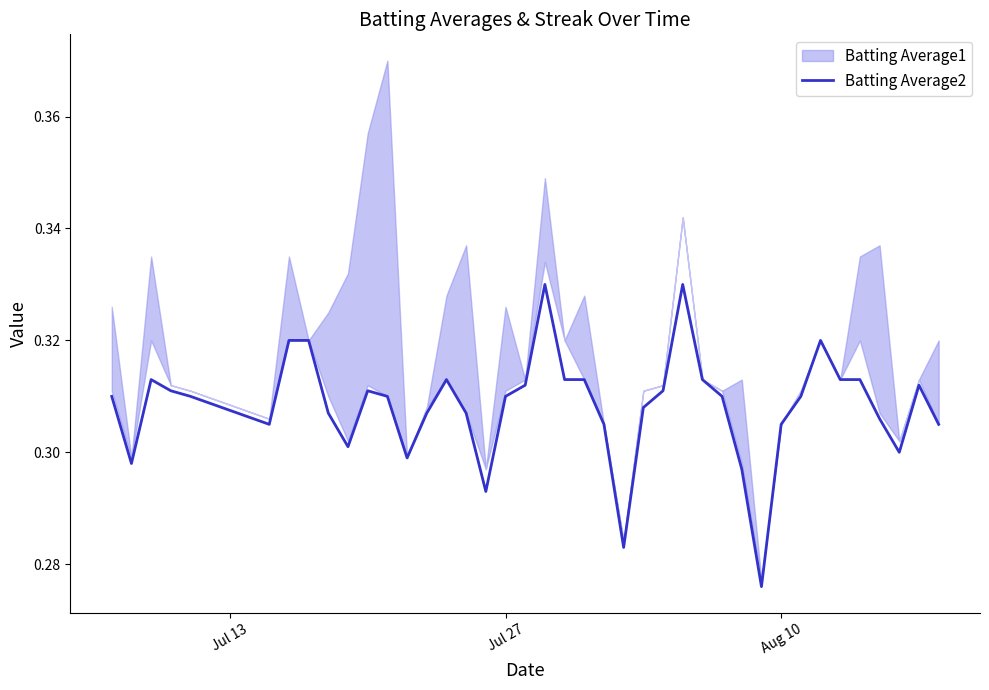

The chart shows a value of 0.1 at 26. True or false?

False